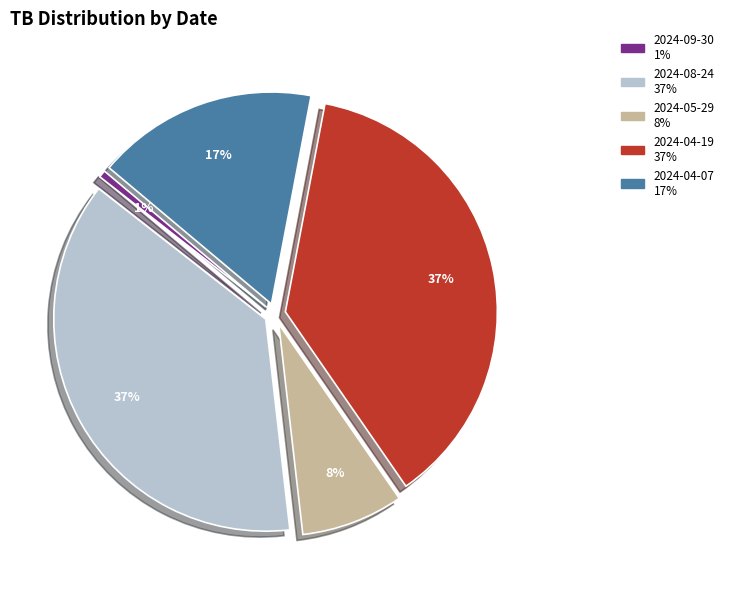

True or false: 2024-09-30 accounts for 11% of the total.

False